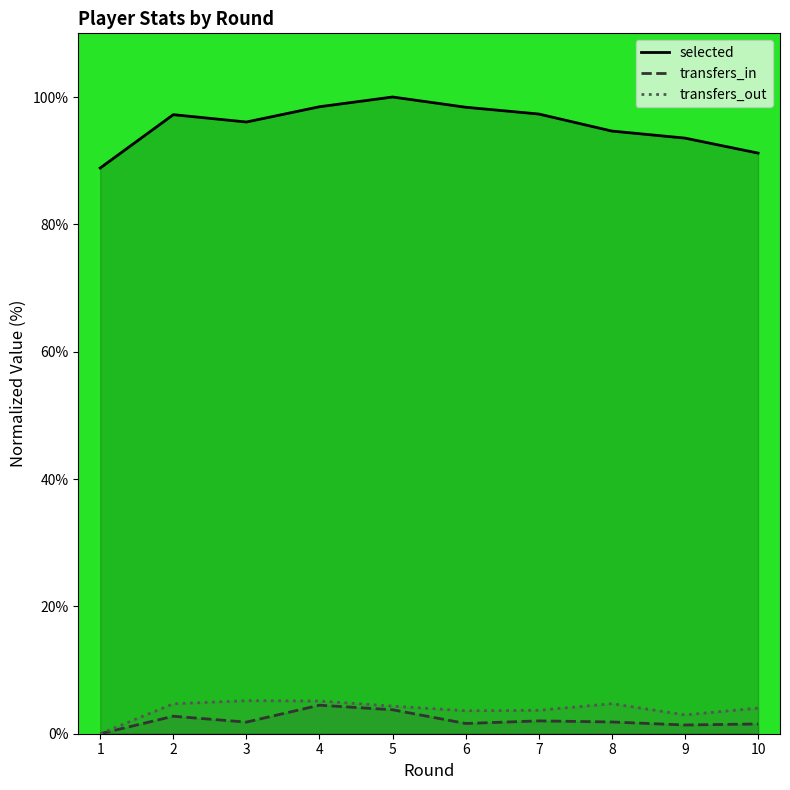

What is the value of the transfers_out point at the 3rd from the left?

5.2